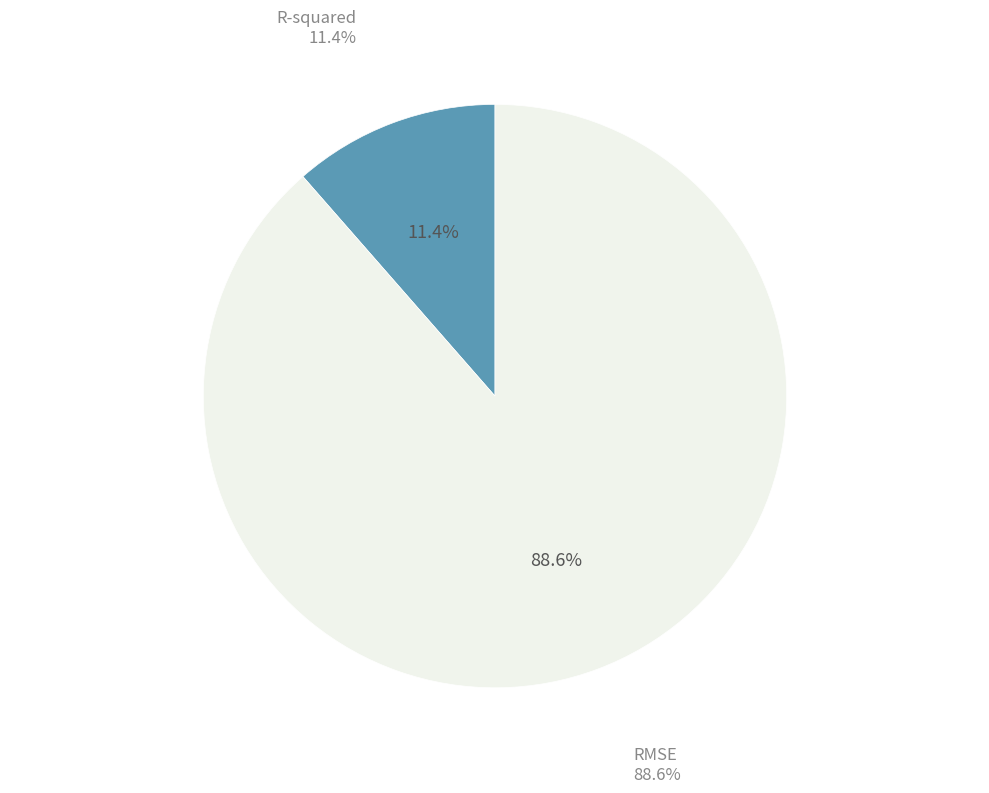

To the nearest percent, what is the difference between the RMSE and R-squared slice percentages?

77%